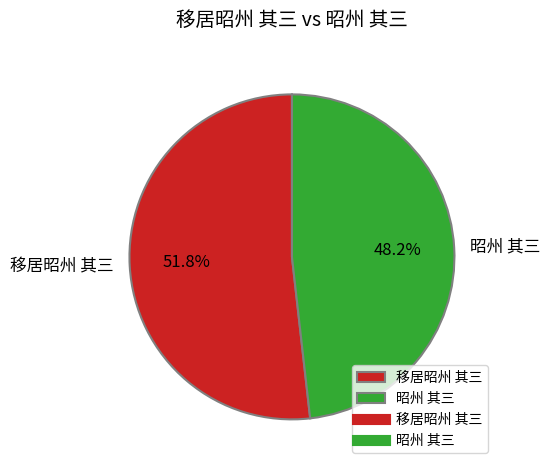

Which has a higher value, 移居昭州 其三 or 昭州 其三?

移居昭州 其三